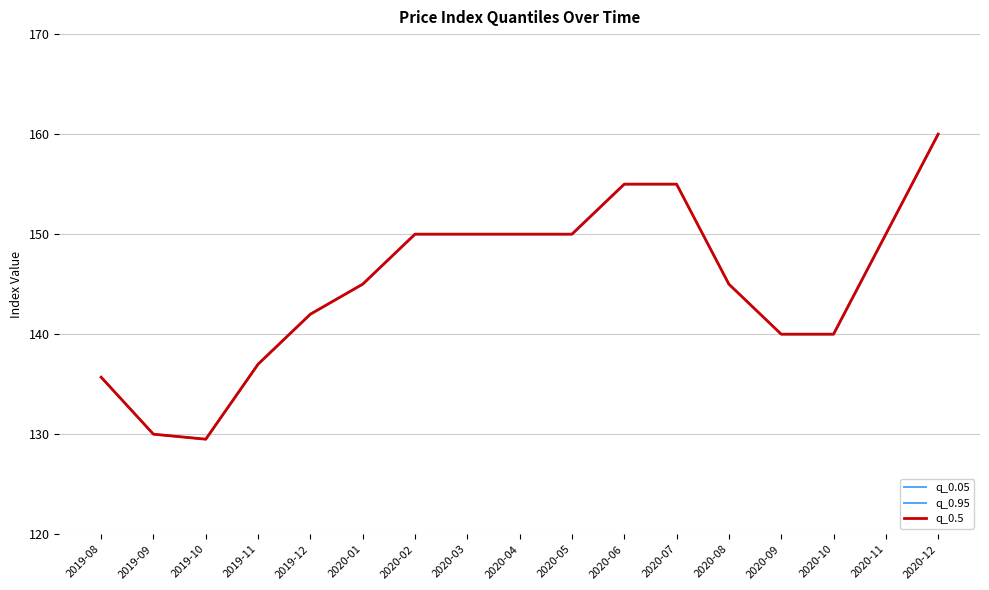

What is the difference between the maximum and minimum values in the q_0.95 series?

30.5